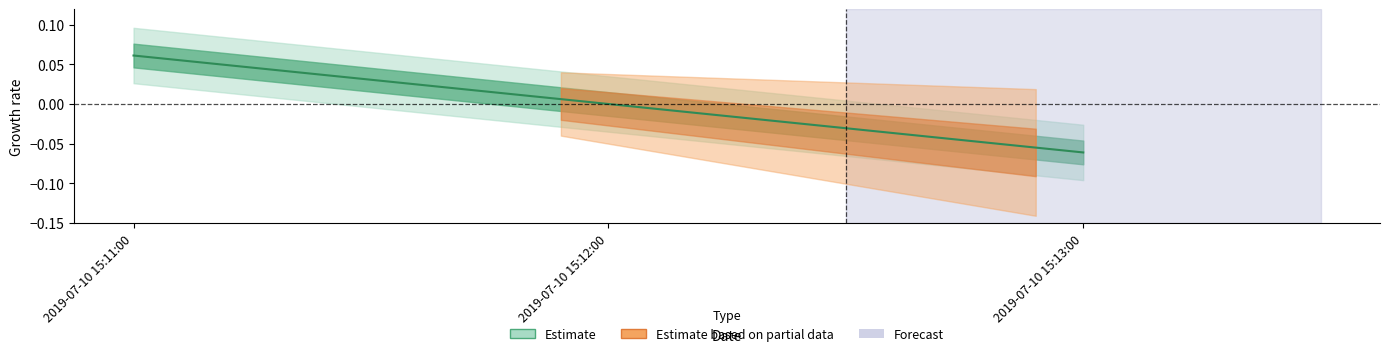

How many values are between 0 and 1?

2